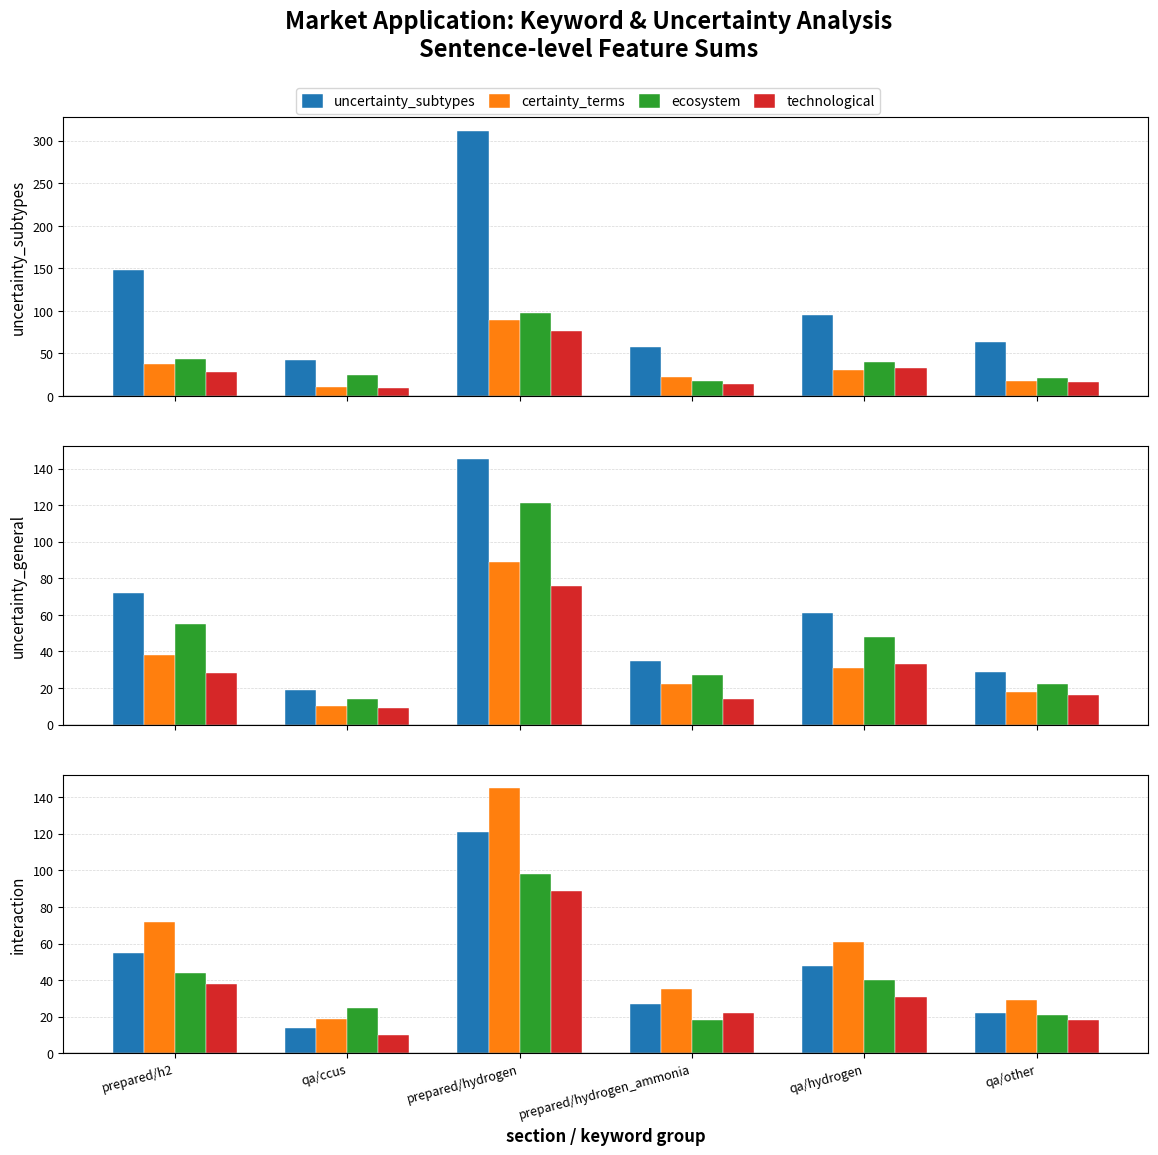

What is the label of the 2nd bar from the right?

qa/hydrogen